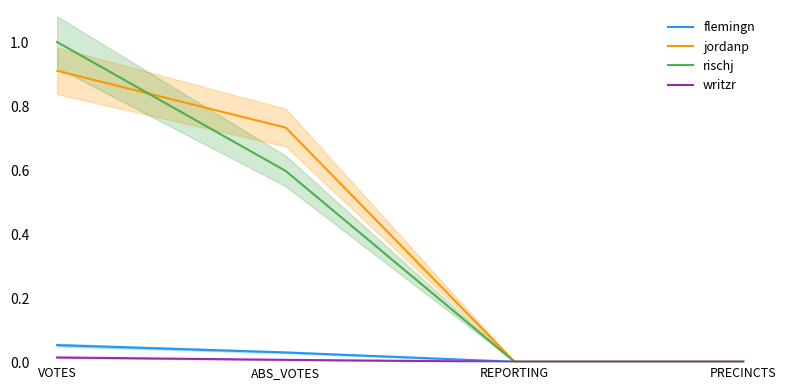

Rank the series by their maximum value, from highest to lowest.

rischj, jordanp, flemingn, writzr